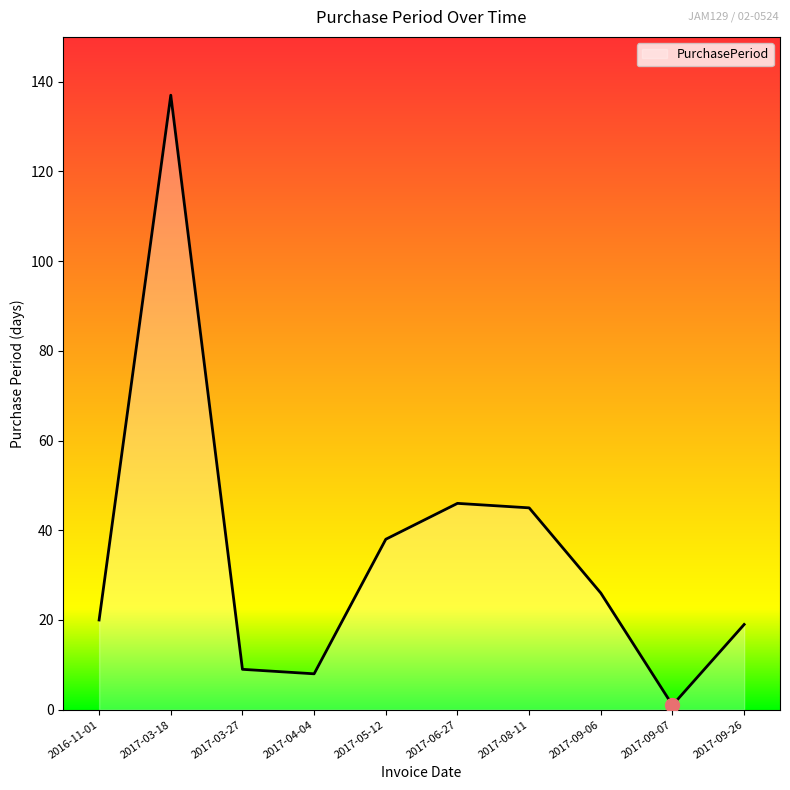

What is the maximum value shown in the chart?

137